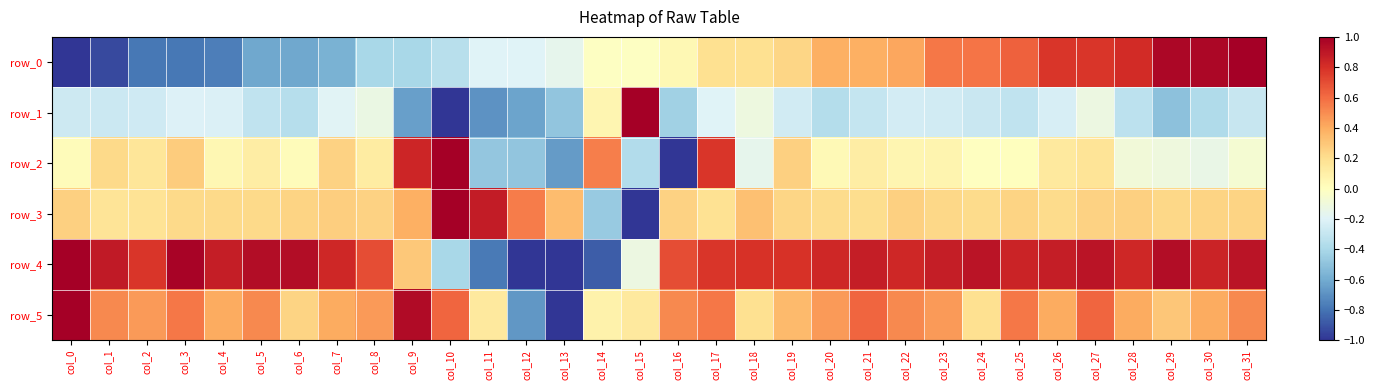

How many data points in row_4 are above 0?

26